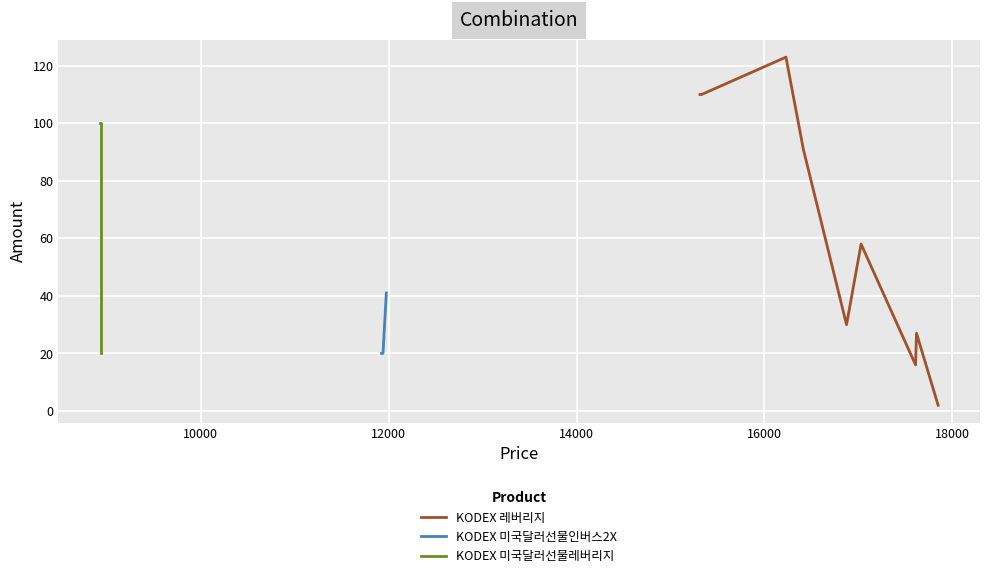

Is the value of KODEX 미국달러선물레버리지 at 15315 greater than the value of KODEX 레버리지 at 17850?

No